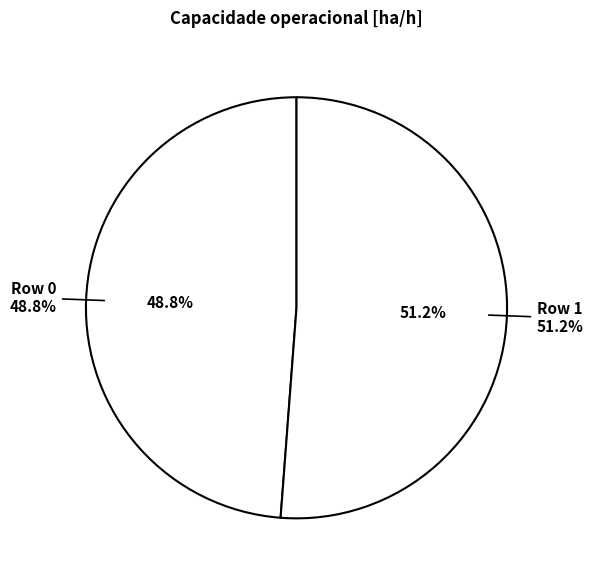

To the nearest percent, what is the combined percentage of Row 0 and Row 1?

100%